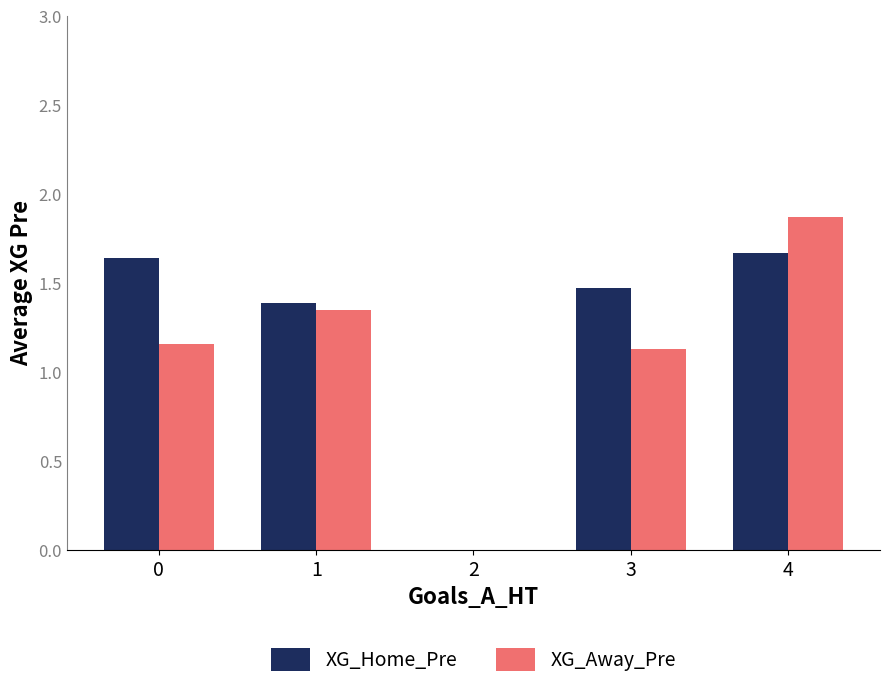

True or false: XG_Home_Pre has a value of 1.9 at 3.

False